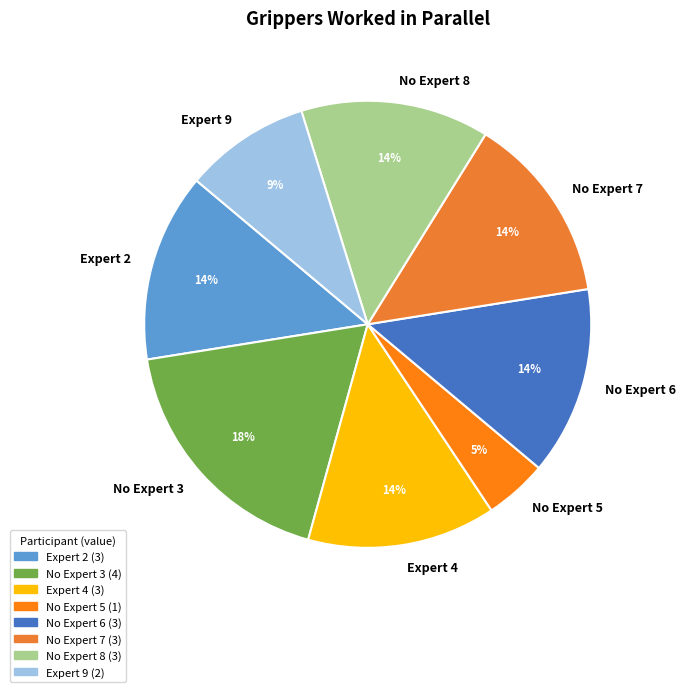

Which slice is the smallest?

No Expert 5